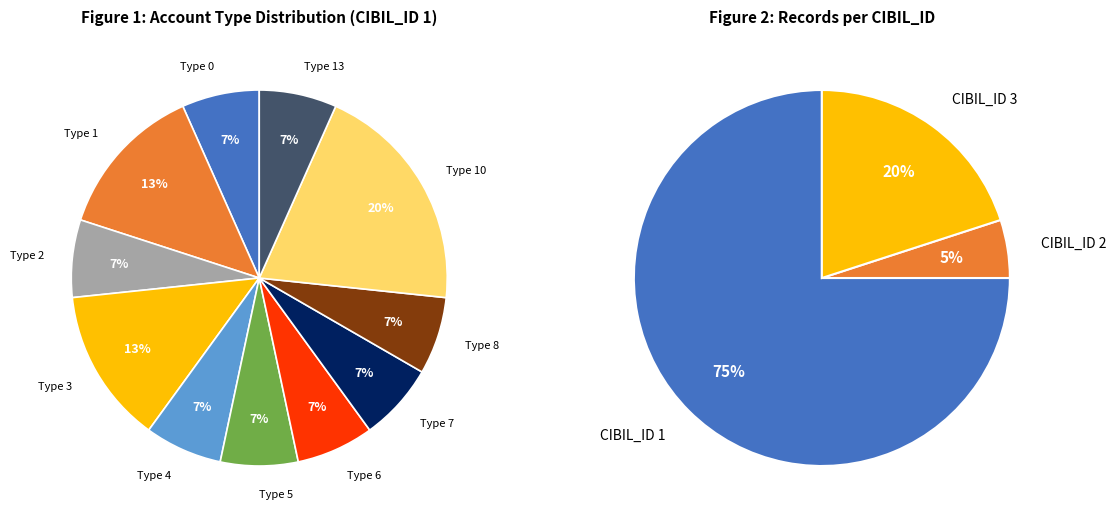

Does CIBIL_ID 1 represent more than half of the total?

Yes